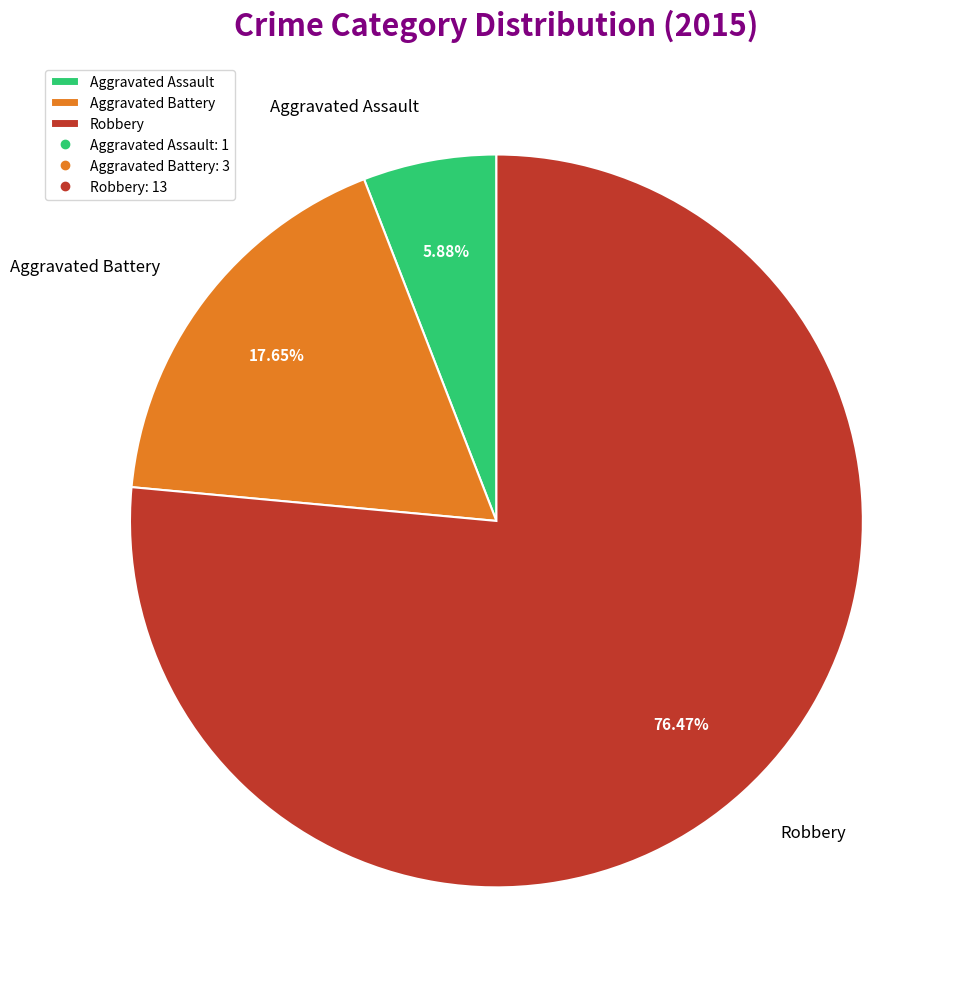

Combined, do Robbery and Aggravated Assault account for over 50%?

Yes